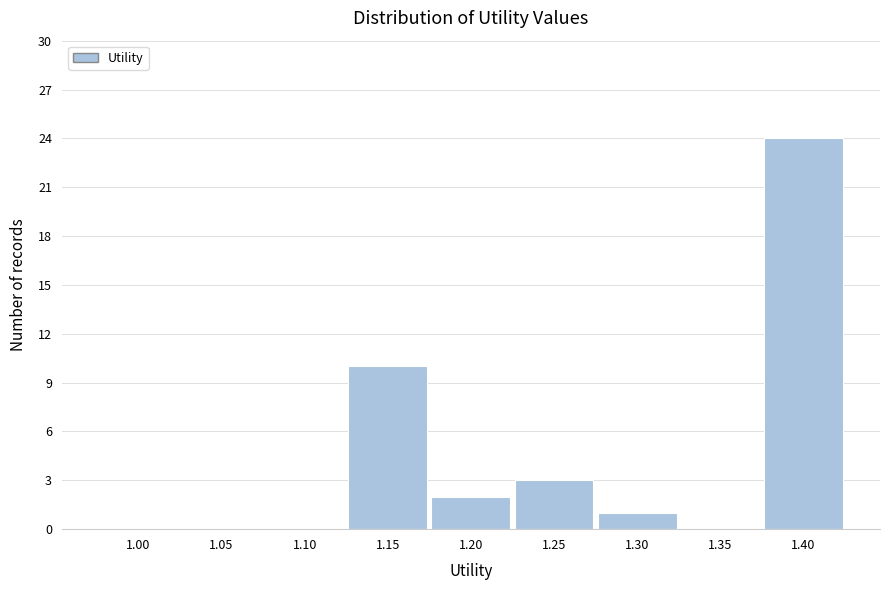

Reading left to right, what are all the values shown in this chart?

1.00=0	1.05=0	1.10=0	1.15=10	1.20=2	1.25=3	1.30=1	1.35=0	1.40=24